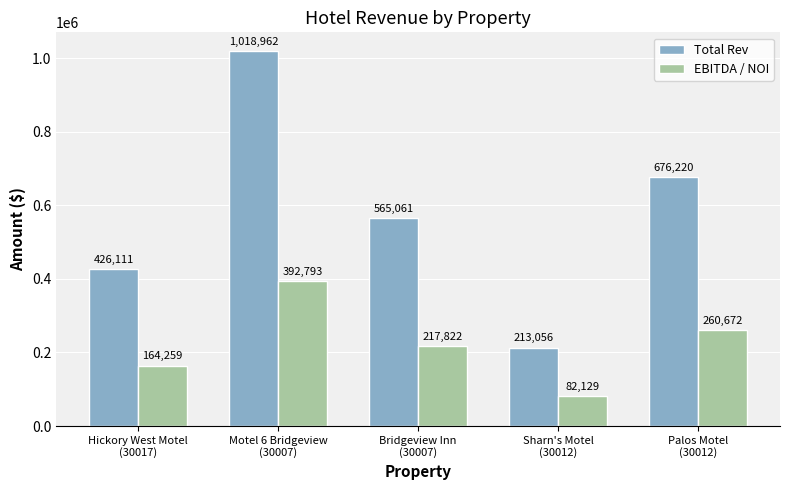

Rank the series at Bridgeview Inn
(30007) from highest to lowest value.

Total Rev, EBITDA / NOI